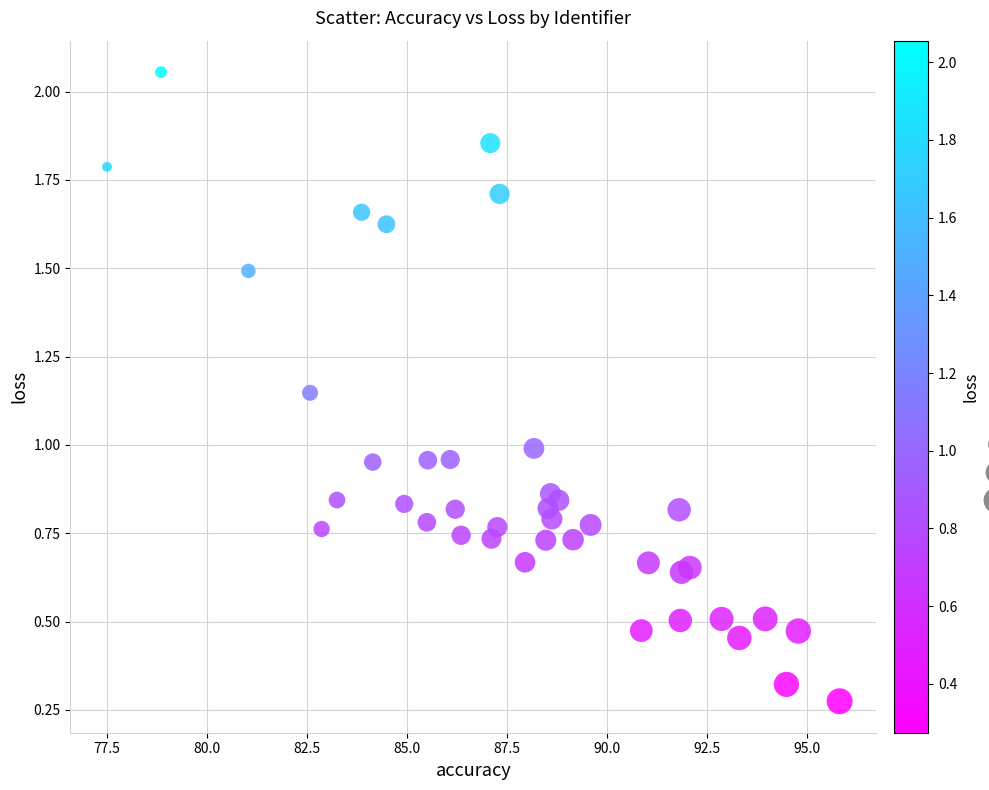

What is the range of Y values (max minus min)?

1.8